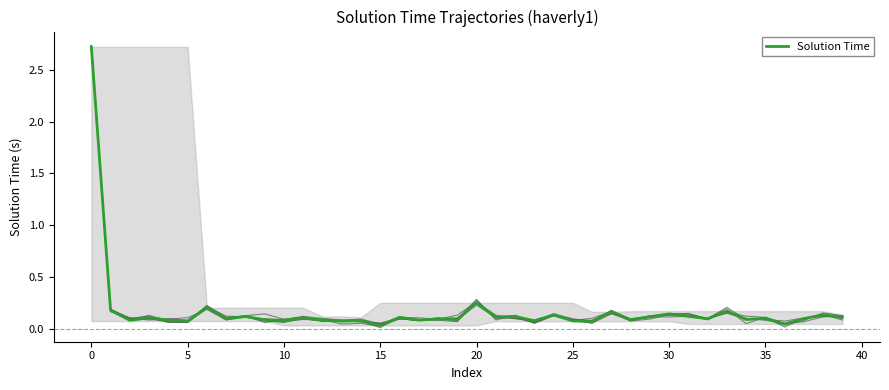

Where is the data nearest to the value 1?

20